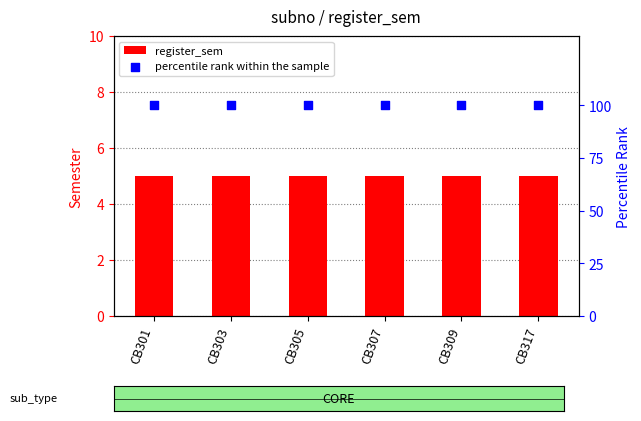

At which category is the sum across all series the highest?

CB301